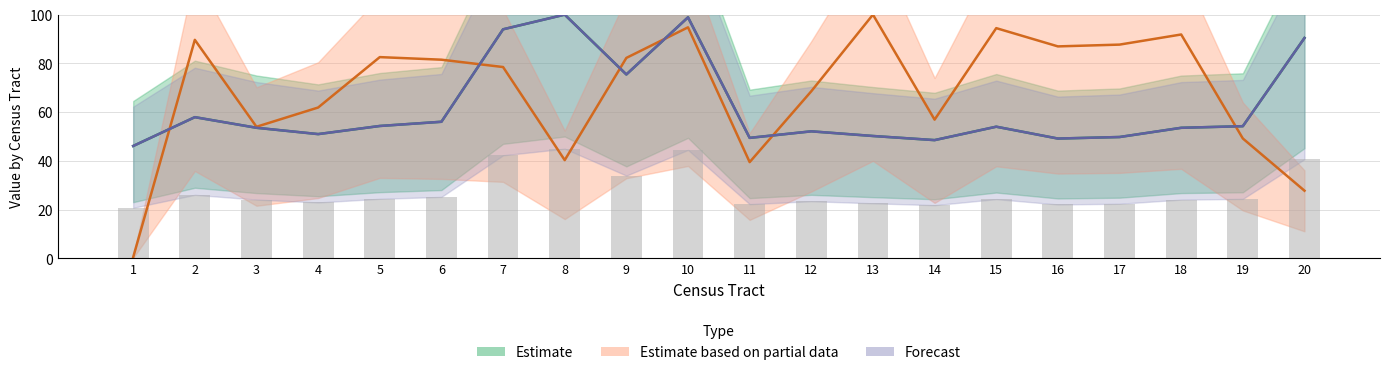

At which category does the chart reach its minimum across all series?

1